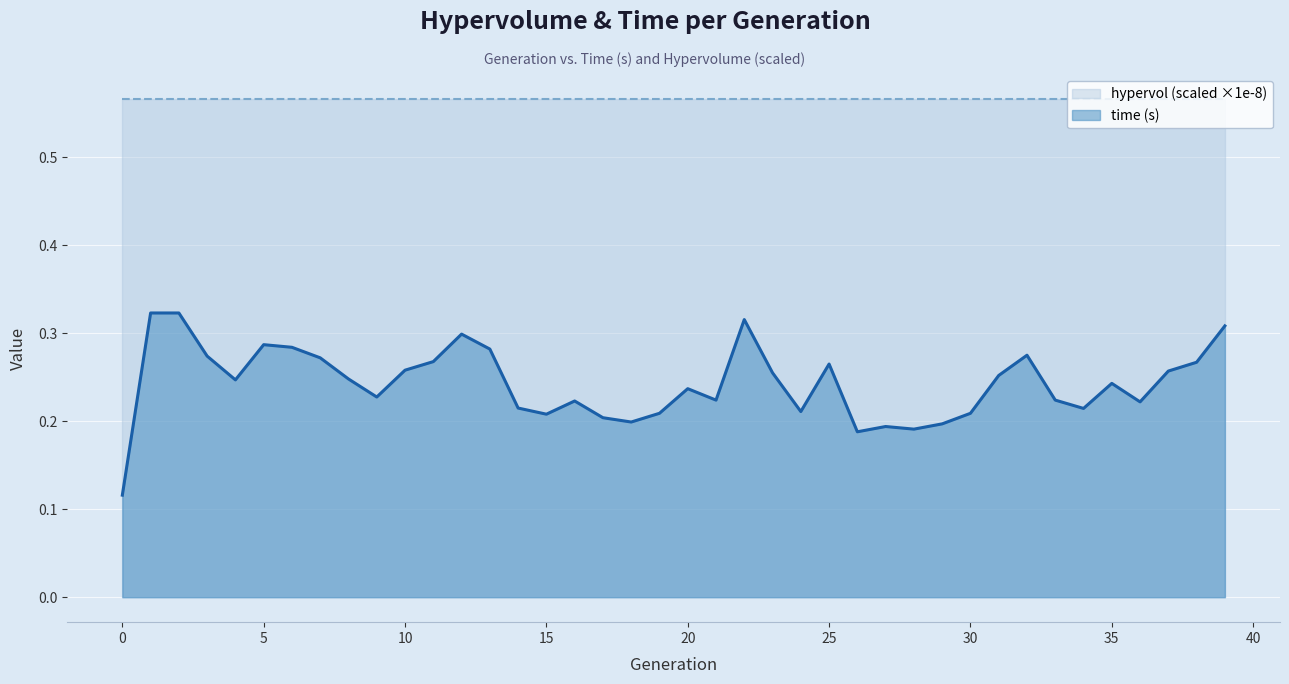

What is the minimum value shown in the chart?

0.1